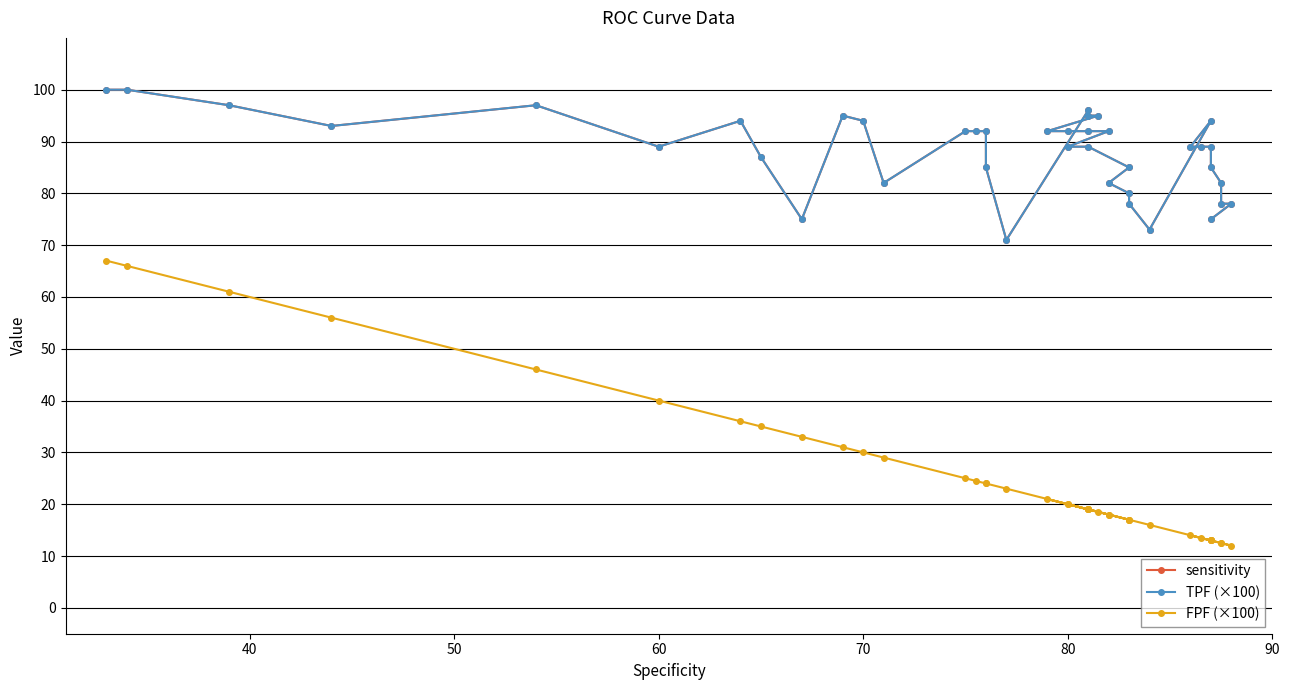

At how many categories does at least one series exceed 80?

32